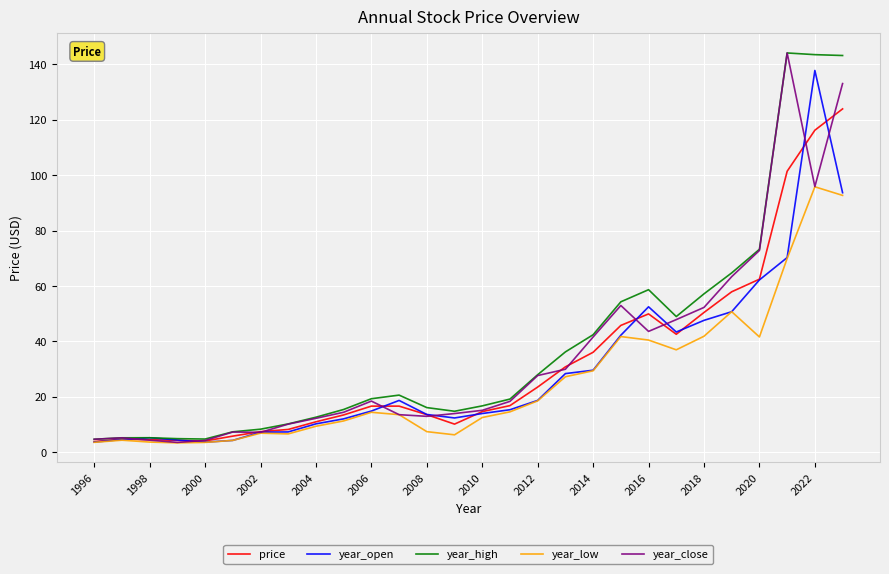

Rank the series by their average value, from lowest to highest.

year_low, year_open, price, year_close, year_high